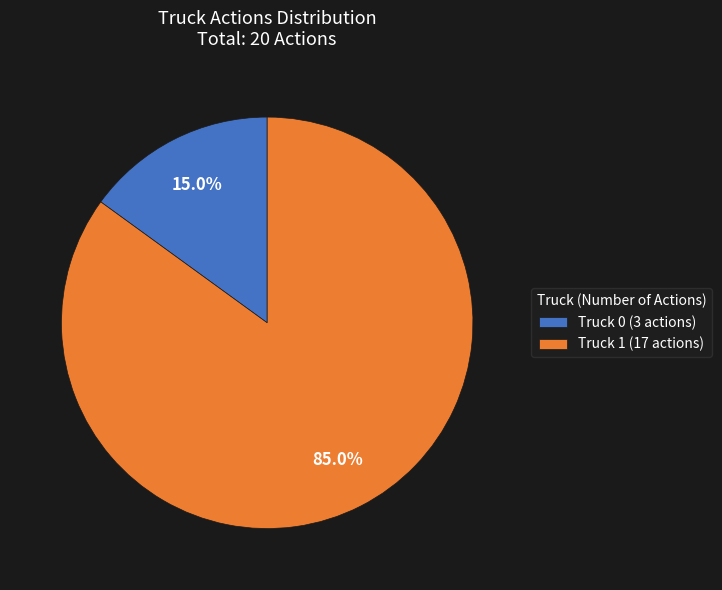

What percentage is NOT represented by Truck 1?

15.0%